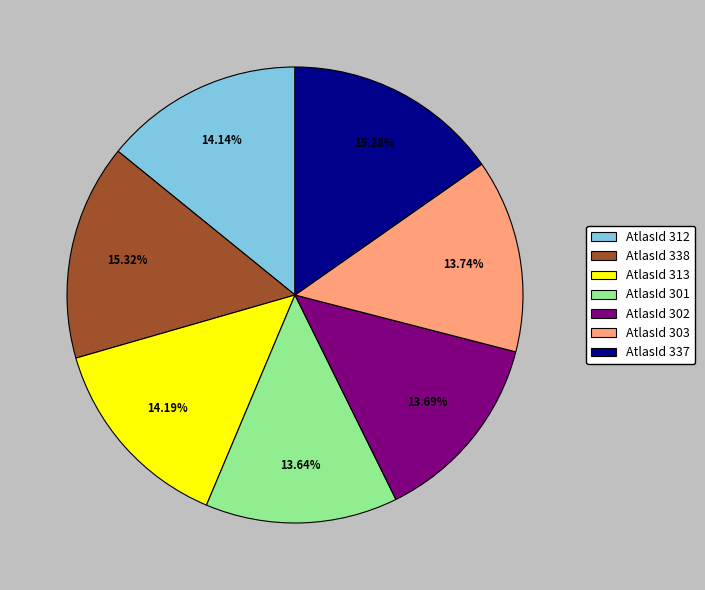

Is there any slice that represents more than half of the pie?

No